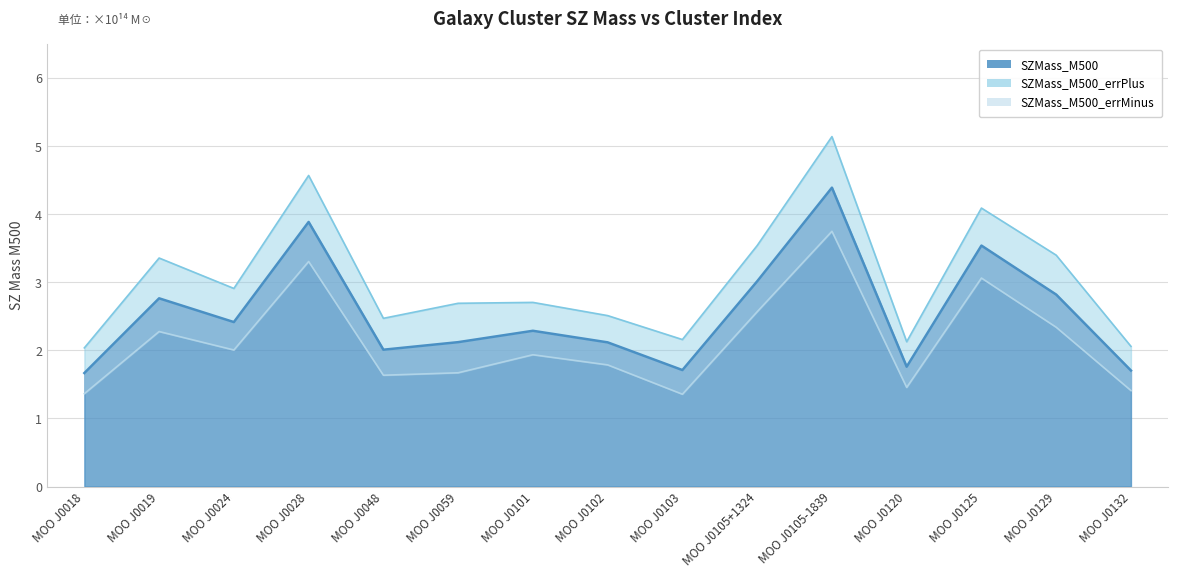

At which category does SZMass_M500_errPlus reach its first local valley?

MOO J0024